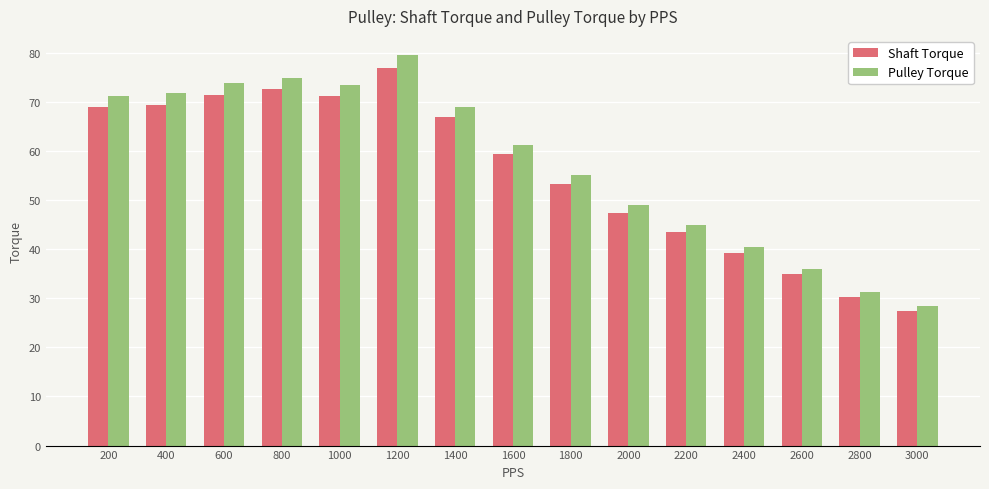

What is the average value of the Shaft Torque series?

55.5